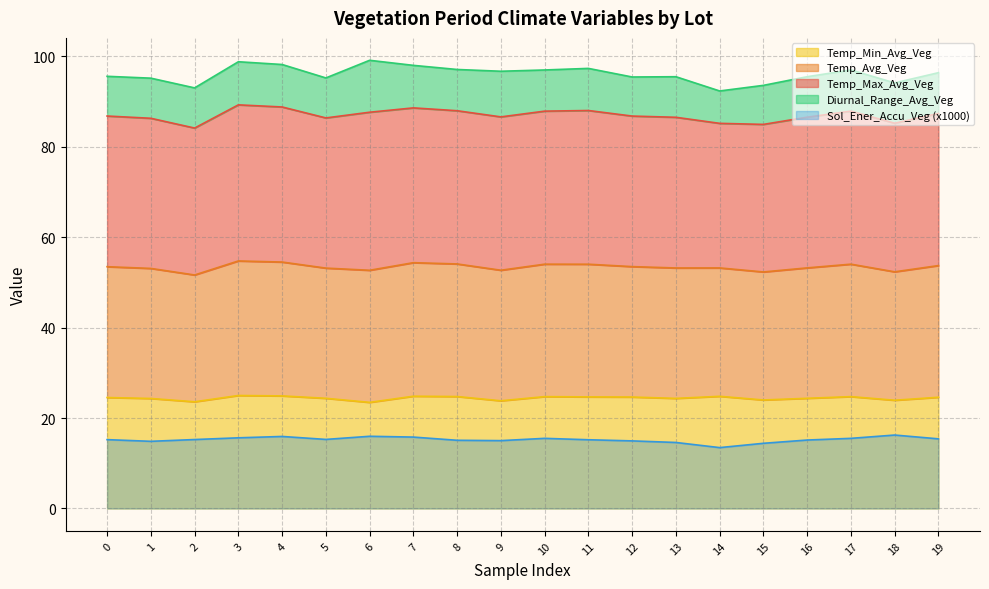

What is the highest value of the Temp_Min_Avg_Veg series?

25.0